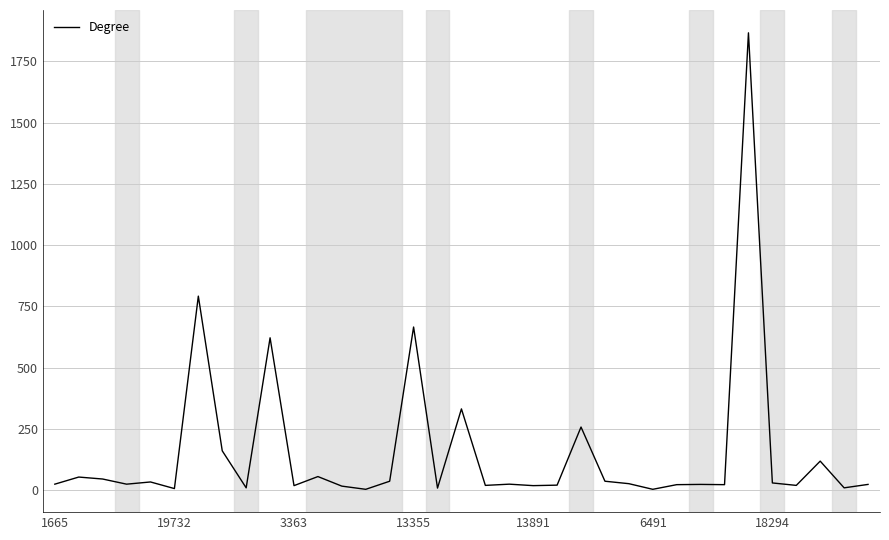

What is the difference between the maximum and minimum values?

1862